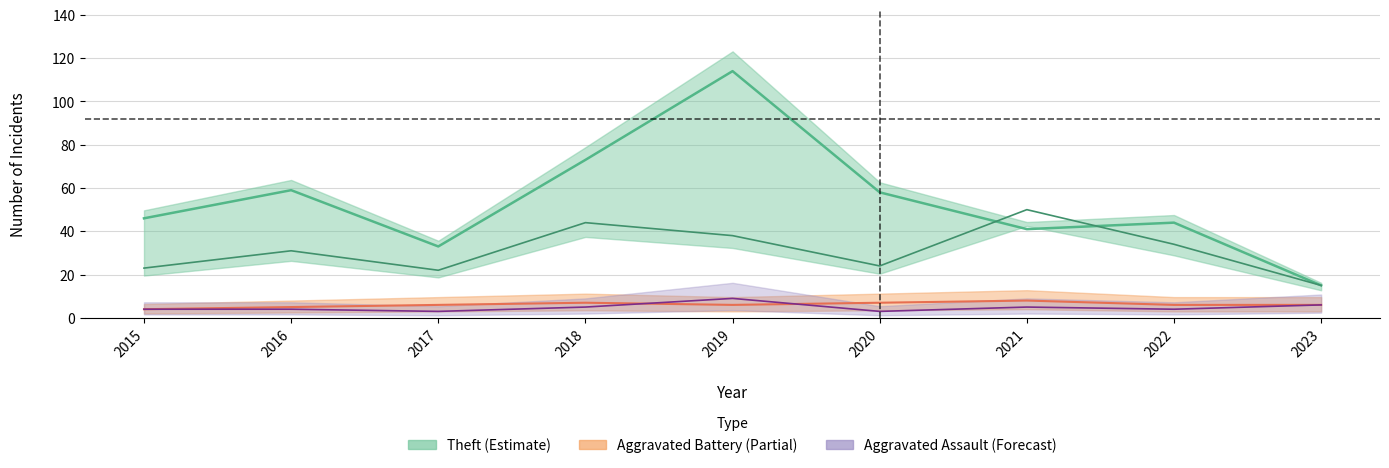

True or false: Robbery and Aggravated Assault cross at least once.

False